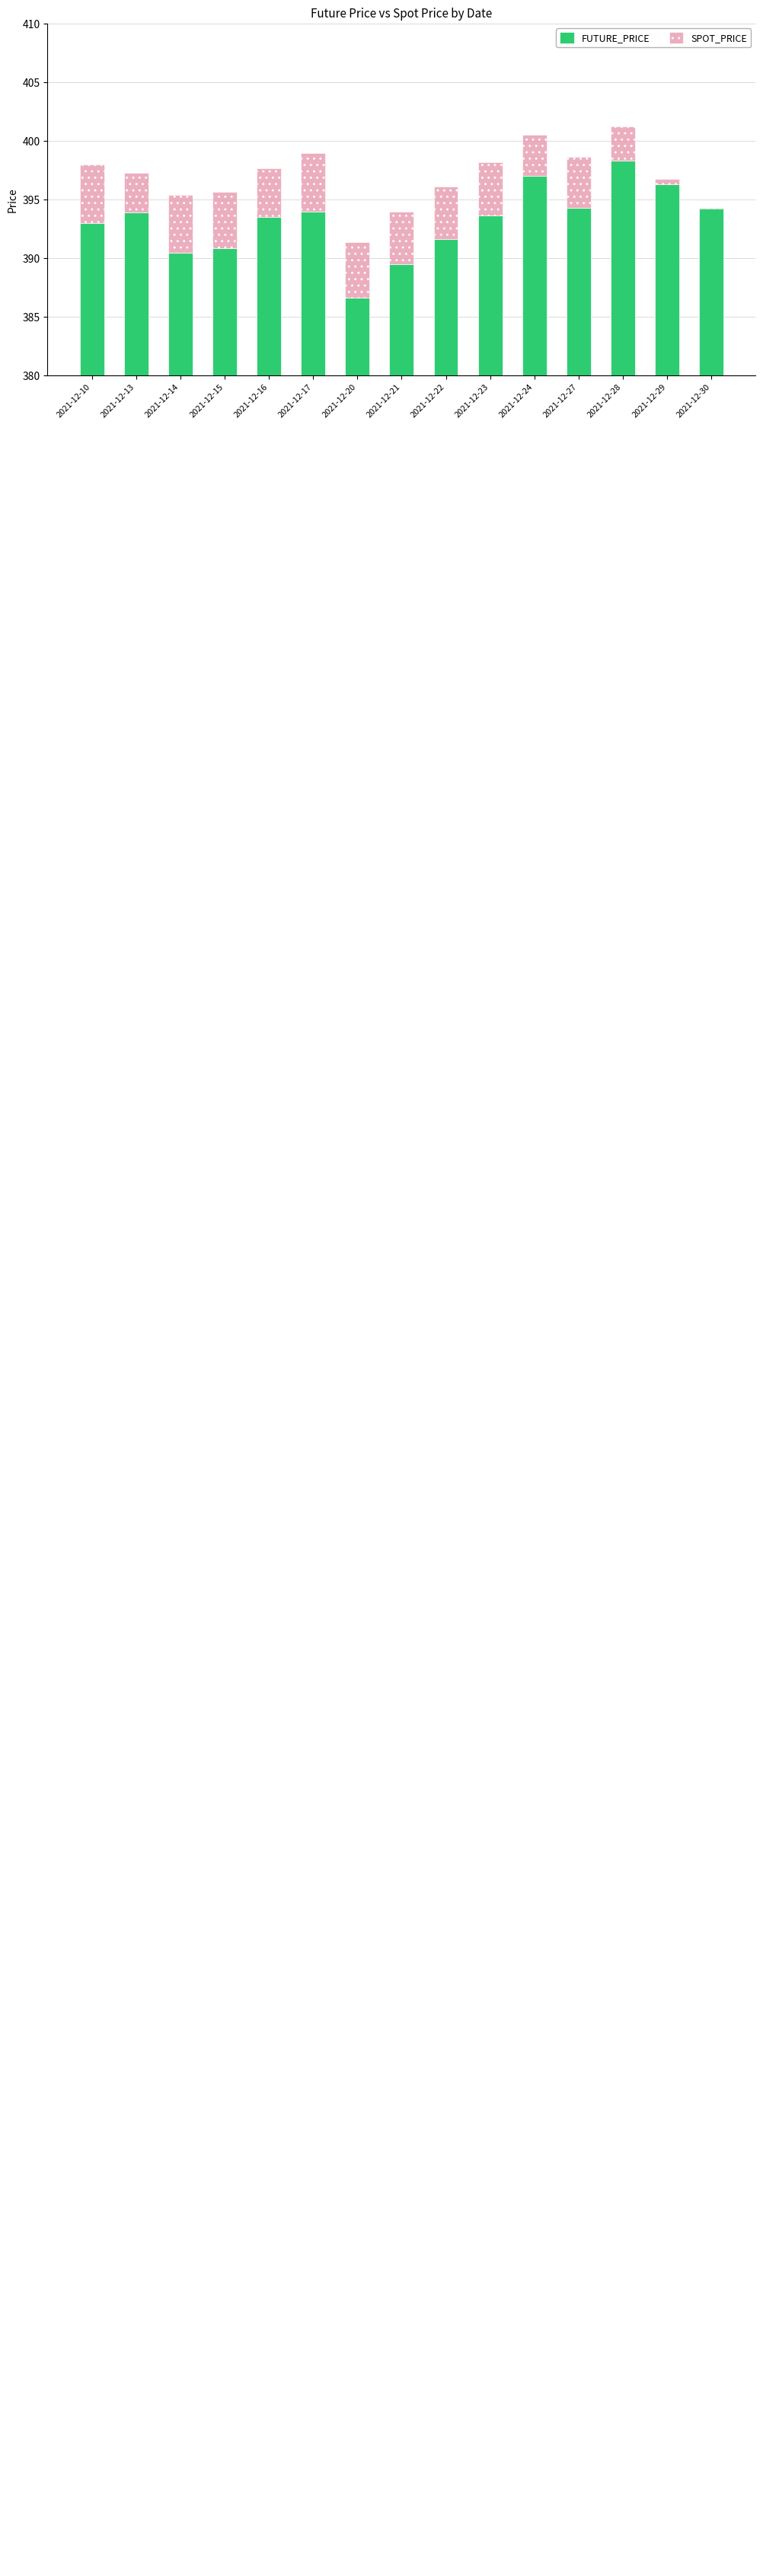

How many data points in FUTURE_PRICE are less than 393?

5